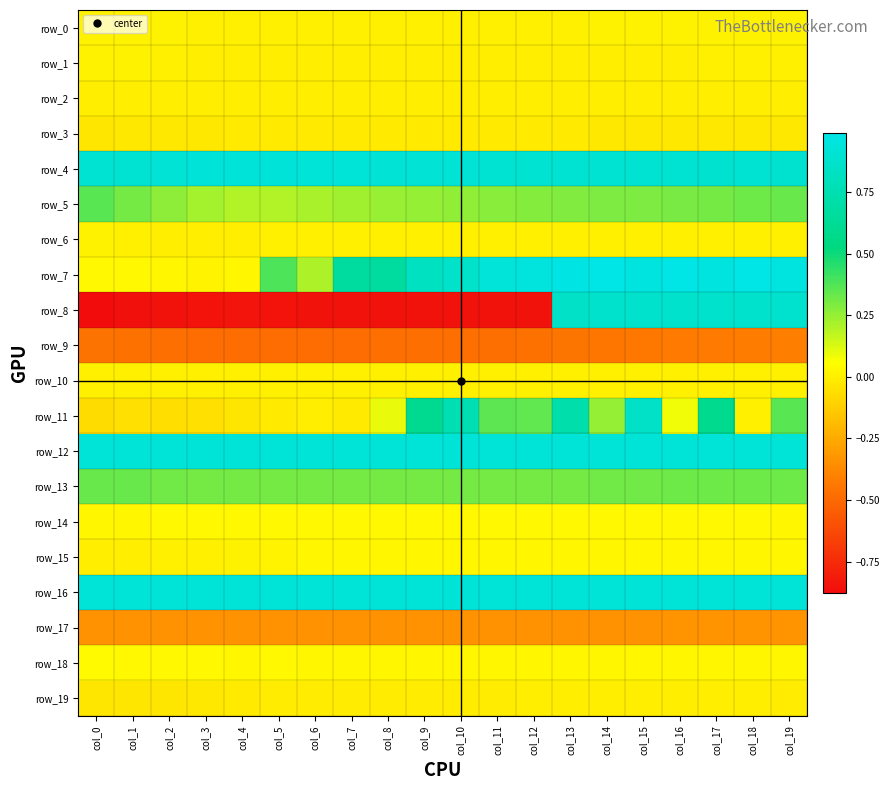

What is the approximate value of row_16 at col_17?

0.9